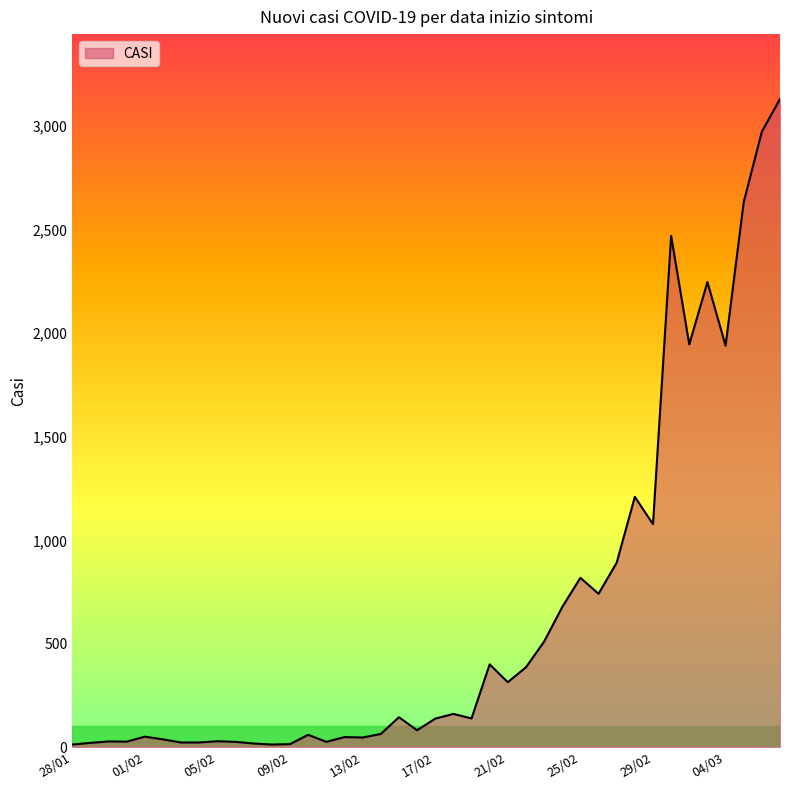

What is the greatest value displayed?

3131